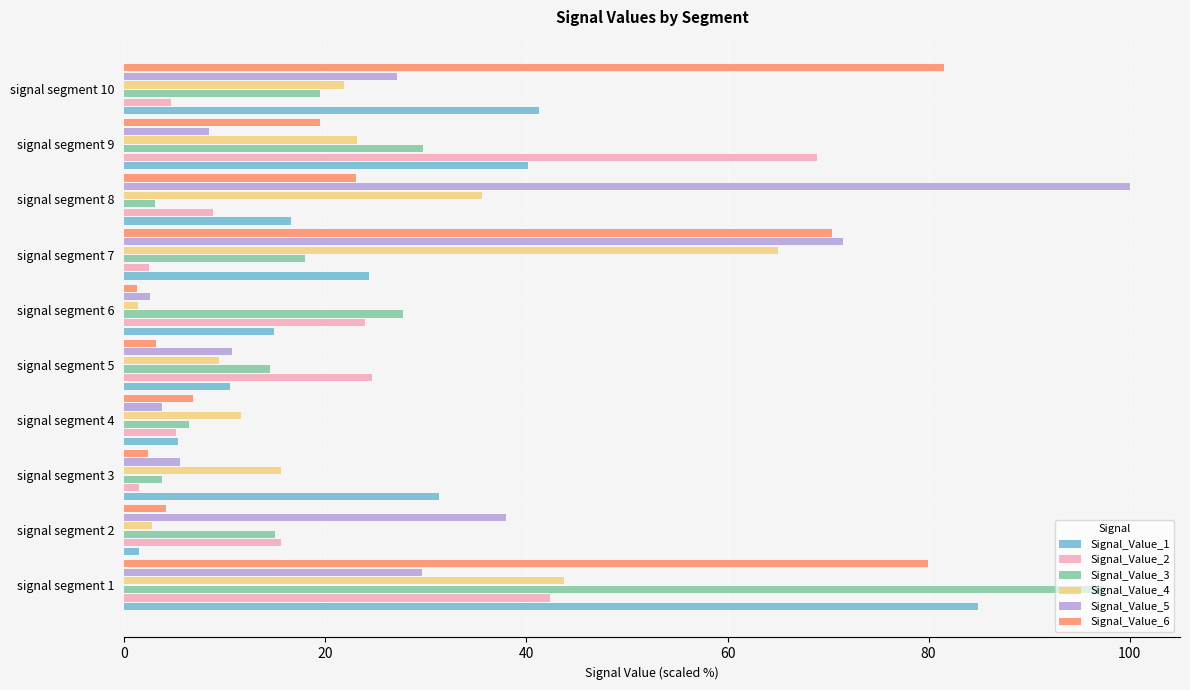

What are all the series names shown in the legend?

Signal_Value_1, Signal_Value_2, Signal_Value_3, Signal_Value_4, Signal_Value_5, Signal_Value_6